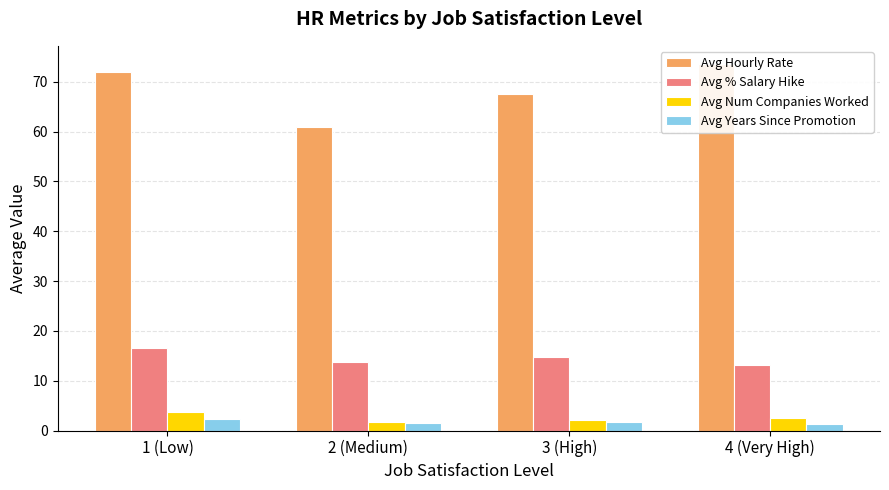

At 2 (Medium), list the series in order from largest to smallest.

Avg Hourly Rate, Avg % Salary Hike, Avg Num Companies Worked, Avg Years Since Promotion